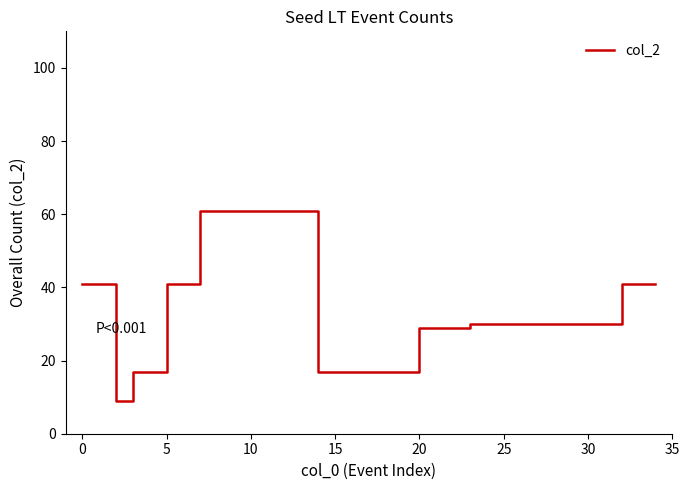

What is the maximum value shown in the chart?

61